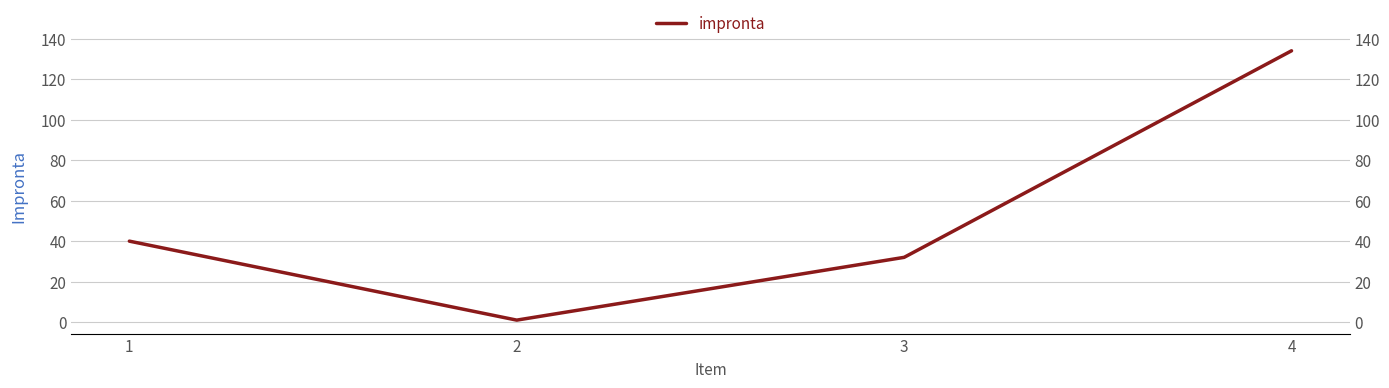

How many lines are shown in the chart?

1